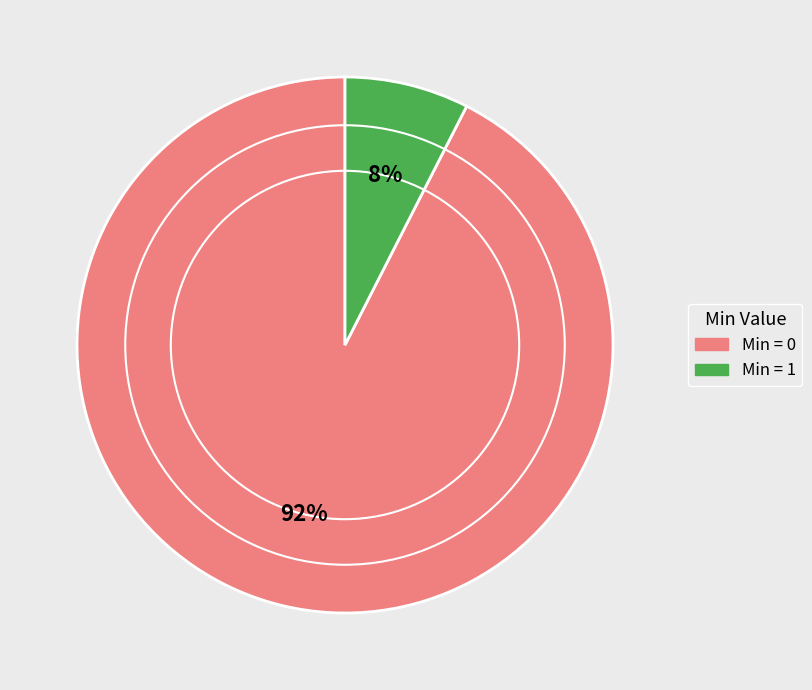

True or false: Min = 1 accounts for 8% of the total.

True